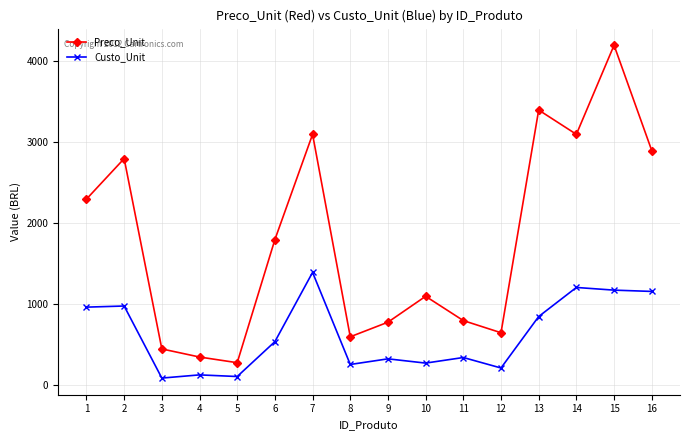

What is the average value of the Custo_Unit series?

626.5